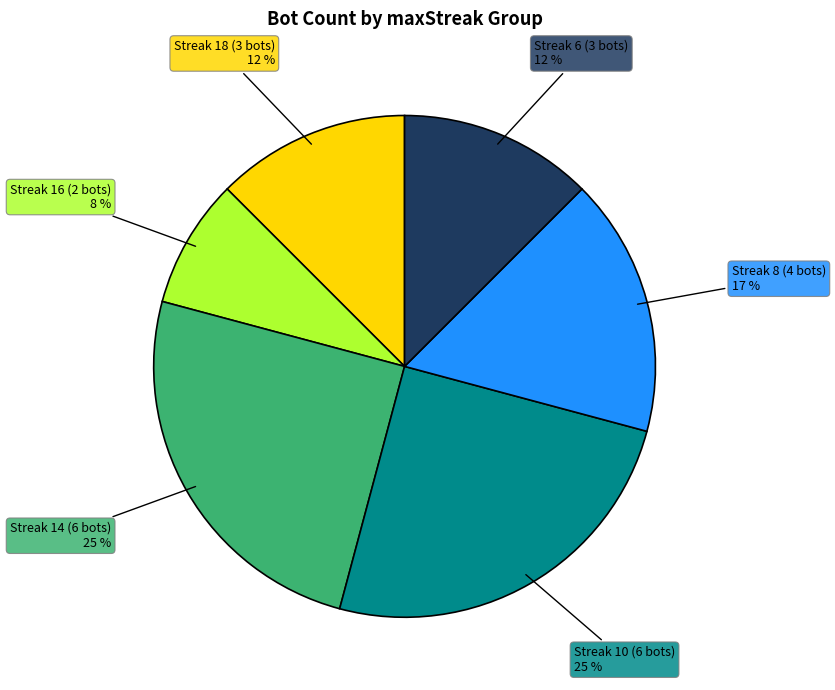

To the nearest percent, what is the difference between the largest and smallest slice percentages?

17%